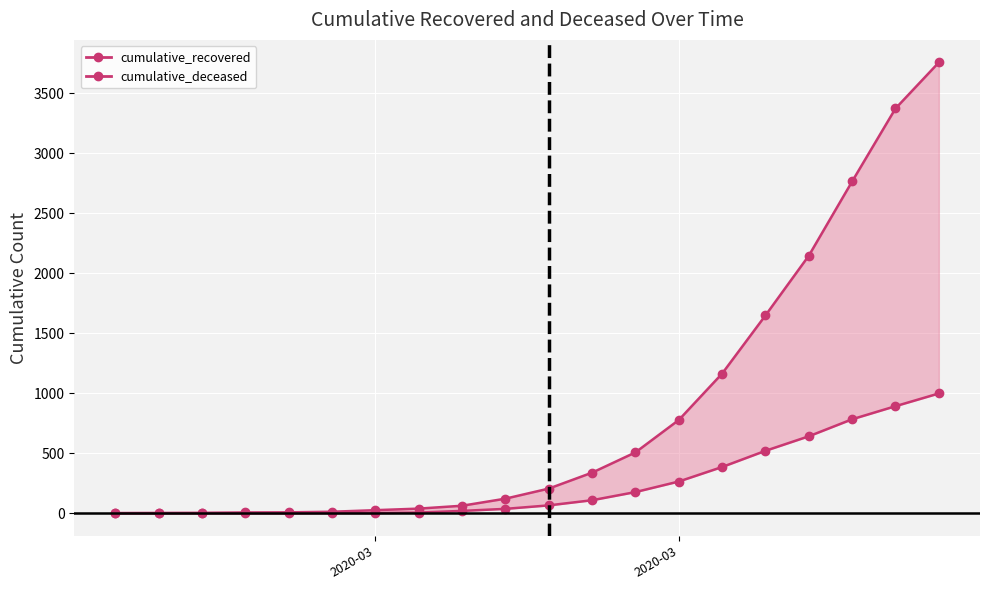

What is the value of the cumulative_deceased point at the 13th from the left?

177